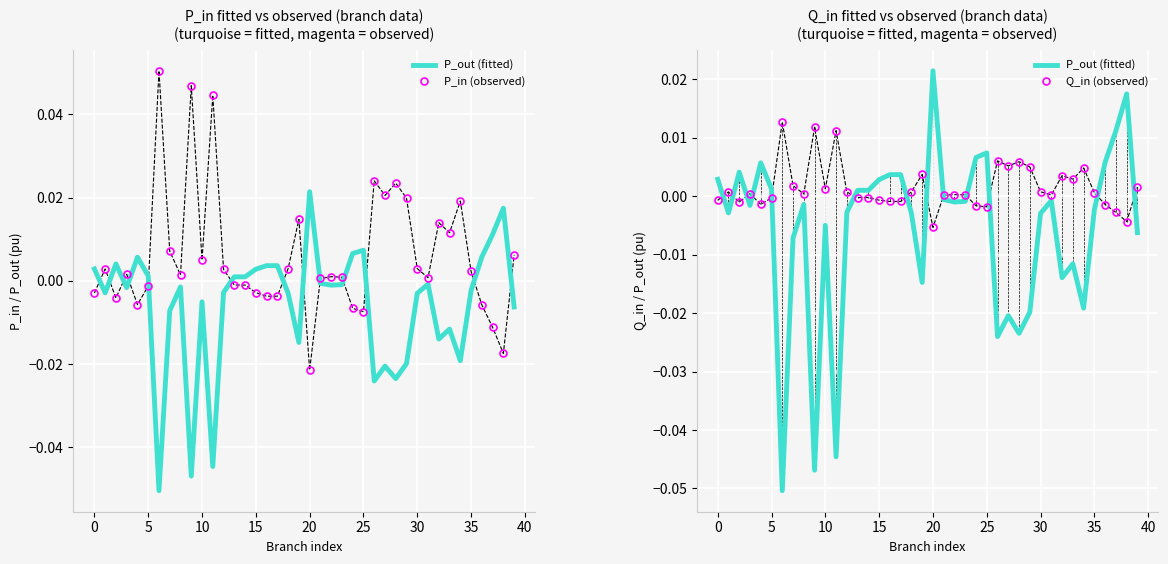

Is it true that P_out (fitted) equals -0.0 at 23?

False